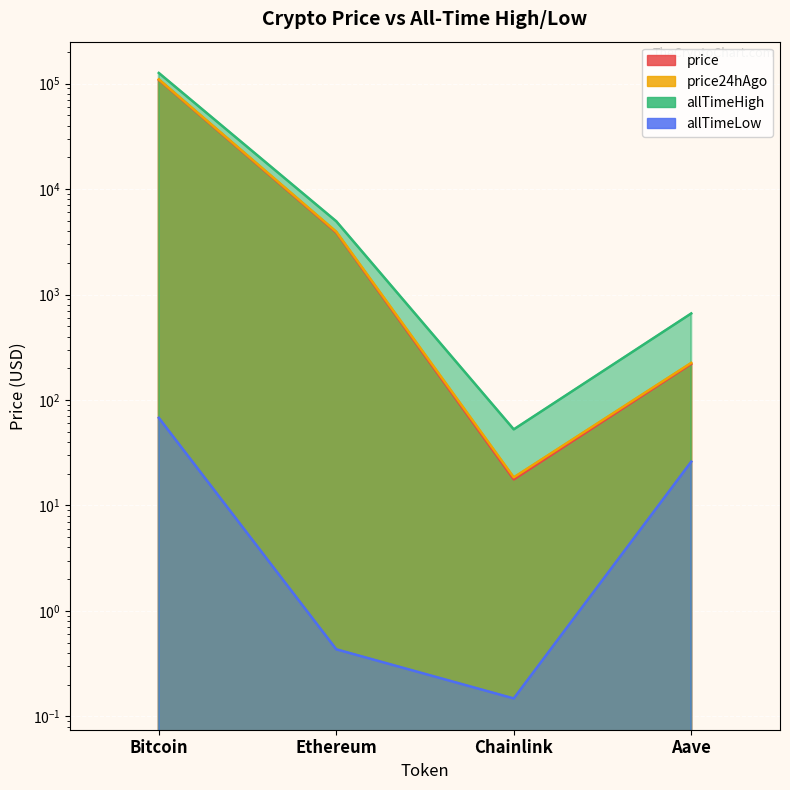

Rank the series by their maximum value, from highest to lowest.

allTimeHigh, price24hAgo, price, allTimeLow